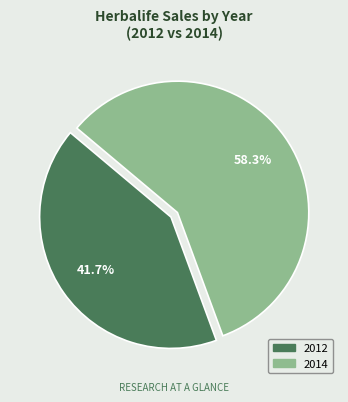

To the nearest percent, what is the difference between the 2012 and 2014 slice percentages?

17%